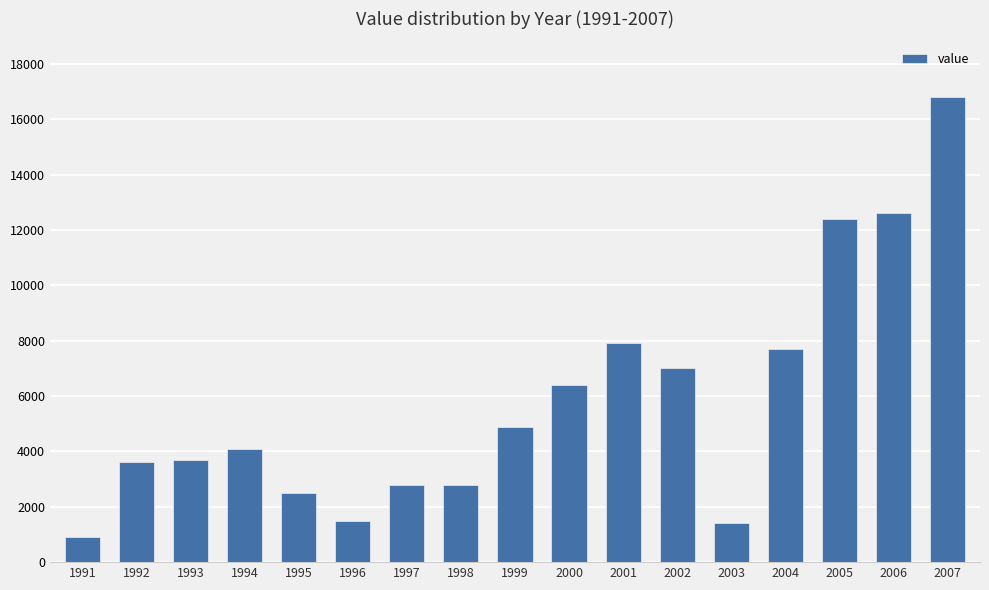

Where is the data nearest to the value 8850?

2001